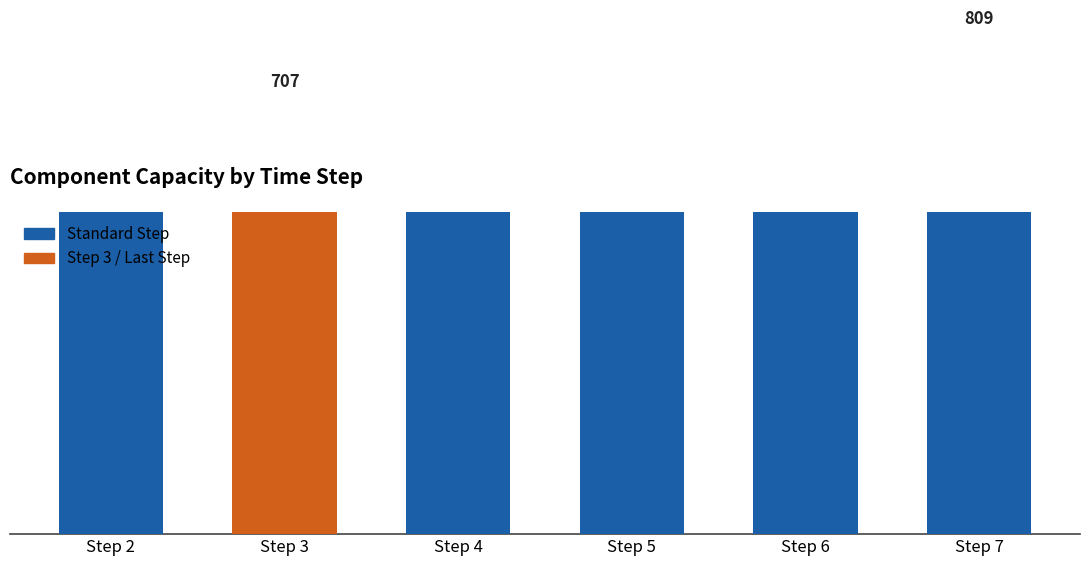

Reading left to right, extract all data points from this chart.

821	707	801	809	809	809